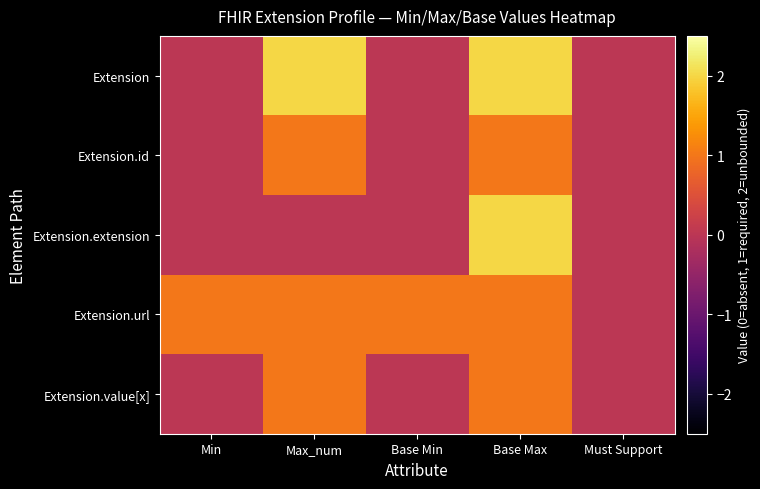

Reading left to right, list all the values displayed in this chart.

Extension: Min=0	Max_num=2	Base Min=0	Base Max=2	Must Support=0
Extension.id: Min=0	Max_num=1	Base Min=0	Base Max=1	Must Support=0
Extension.extension: Min=0	Max_num=0	Base Min=0	Base Max=2	Must Support=0
Extension.url: Min=1	Max_num=1	Base Min=1	Base Max=1	Must Support=0
Extension.value[x]: Min=0	Max_num=1	Base Min=0	Base Max=1	Must Support=0